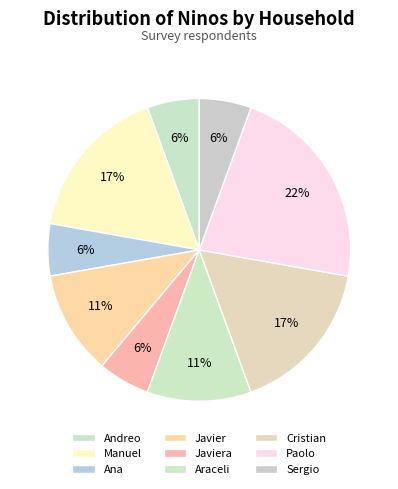

Is there a majority slice in this chart?

No